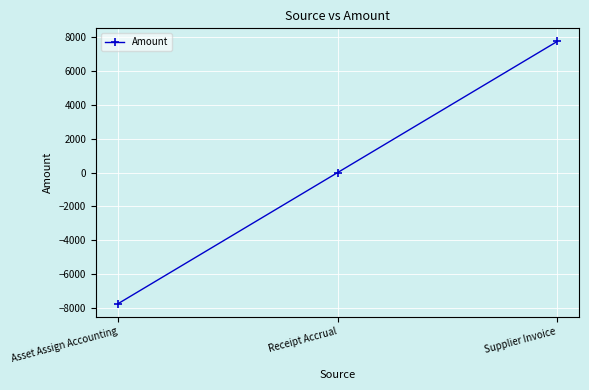

Which has a higher value, Receipt Accrual or Asset Assign Accounting?

Receipt Accrual